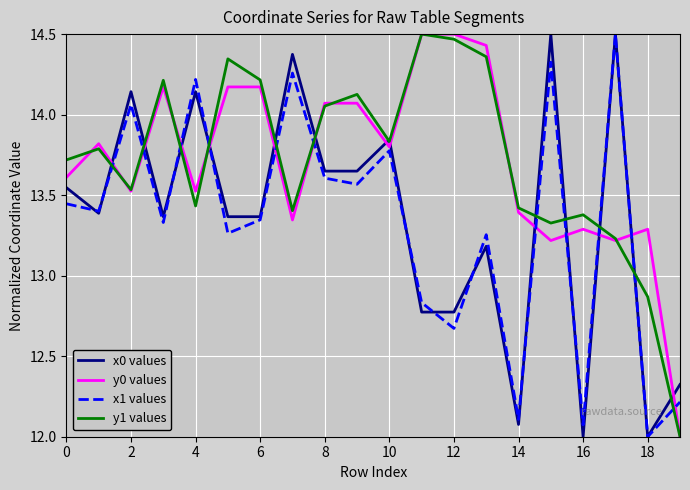

What are all the series names shown in the legend?

x0 values, y0 values, x1 values, y1 values